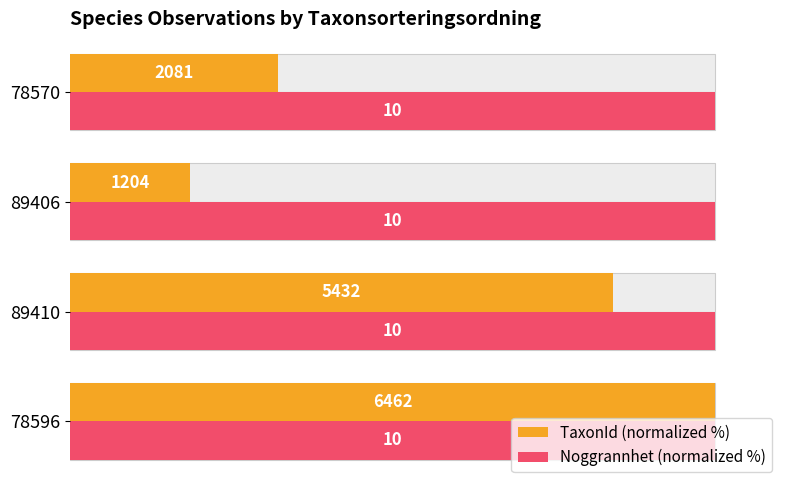

How many bars are there in each group?

2